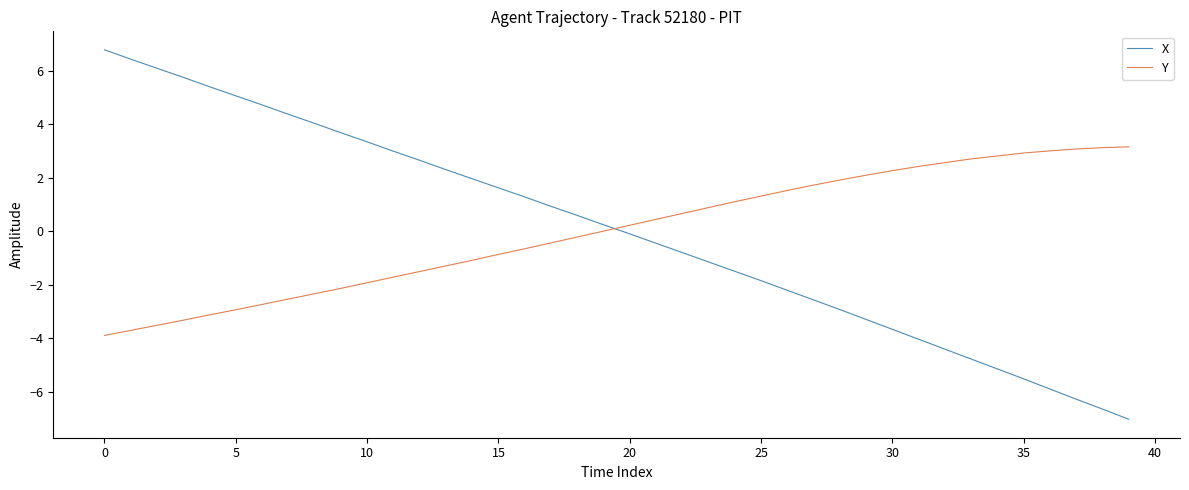

Which series has the widest spread of values?

X